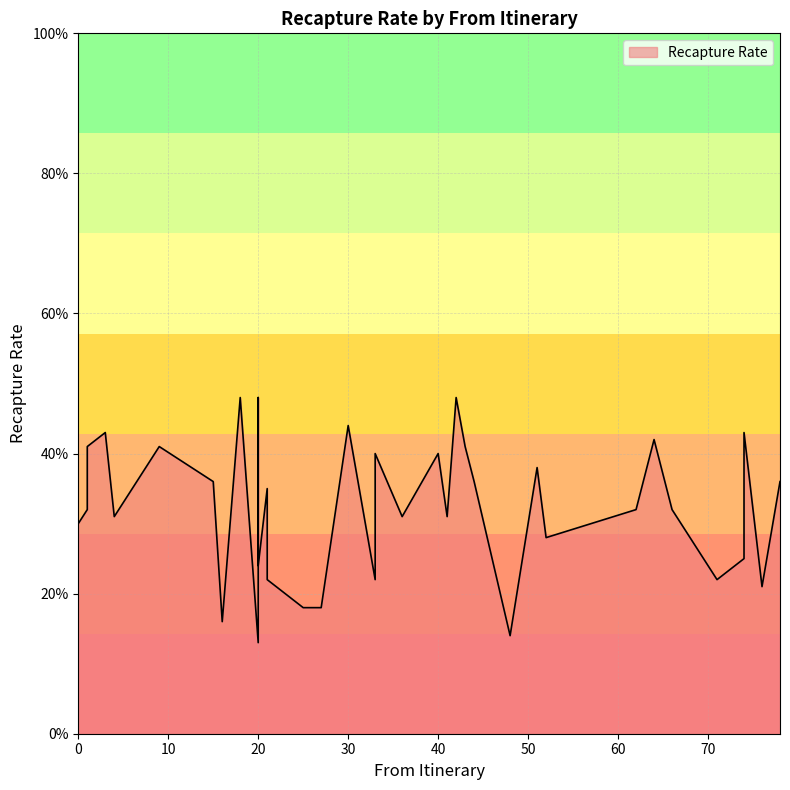

At which category does the chart reach its peak across all series?

18